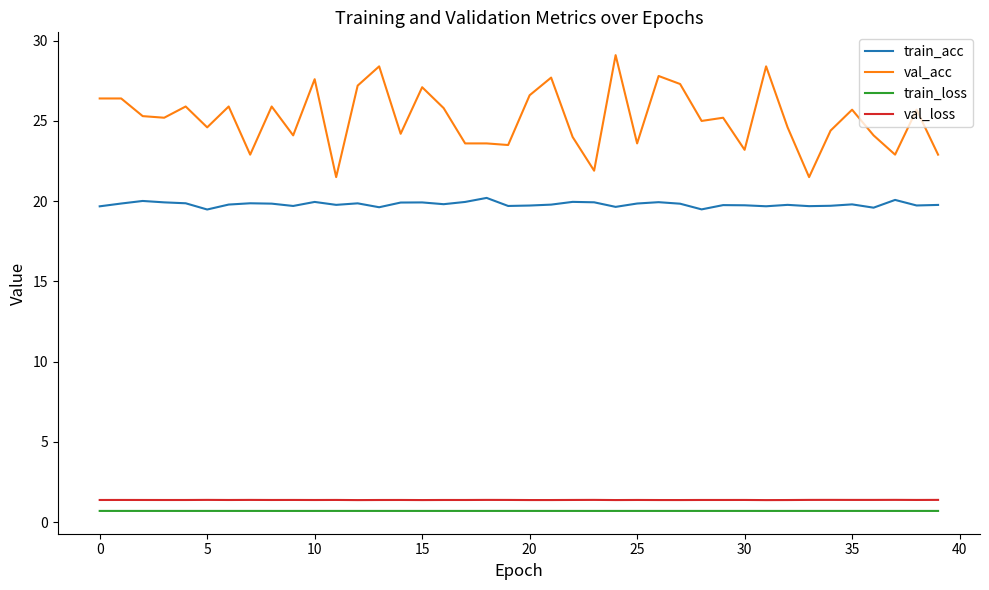

Which series has the largest total across all categories?

val_acc